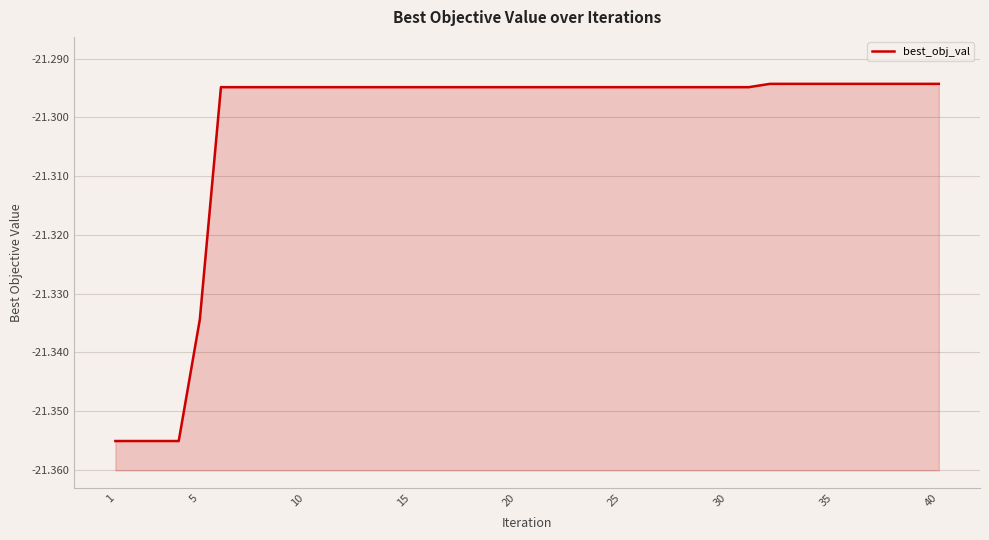

How many data points does each series have?

40